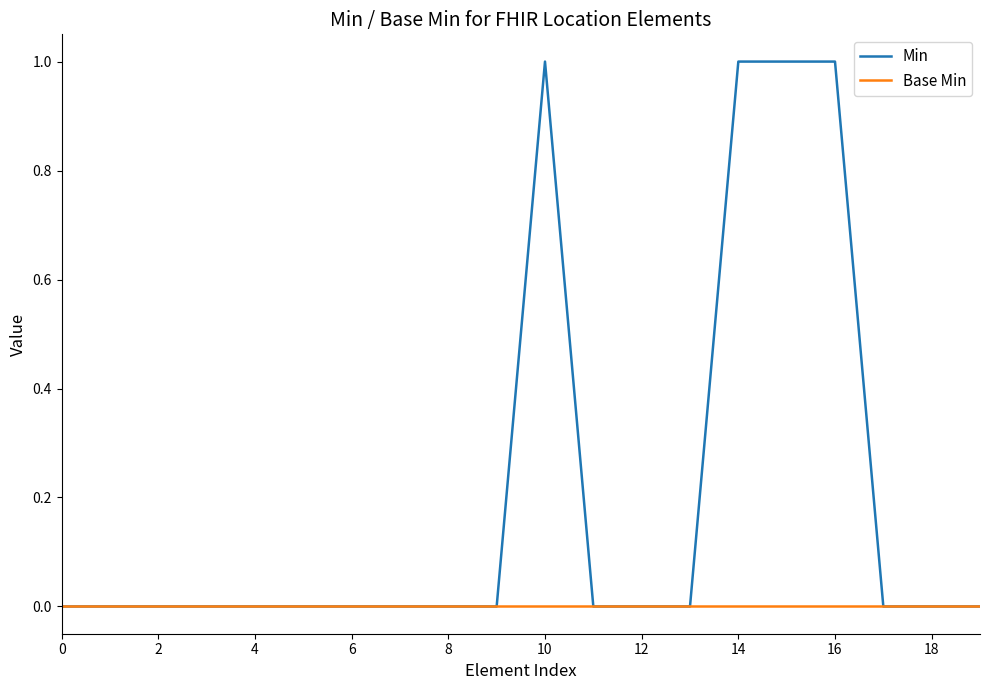

List the series in order of their overall mean, highest first.

Min, Base Min